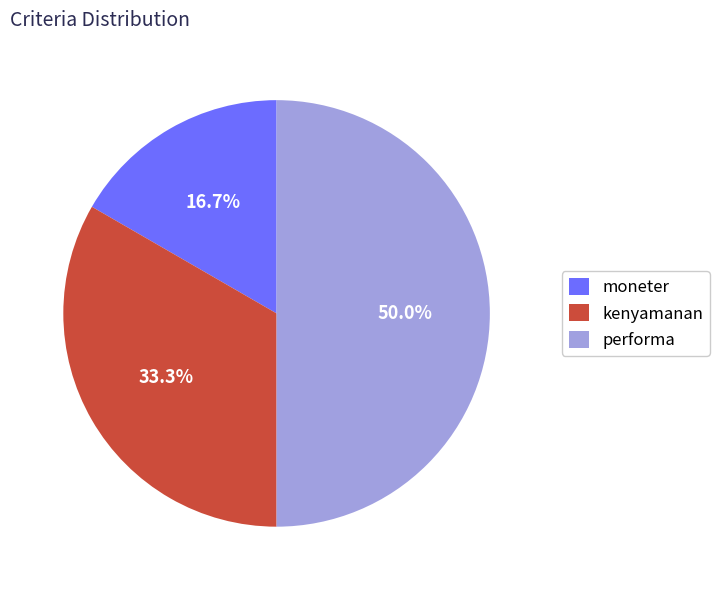

Between moneter and kenyamanan, which is larger?

kenyamanan